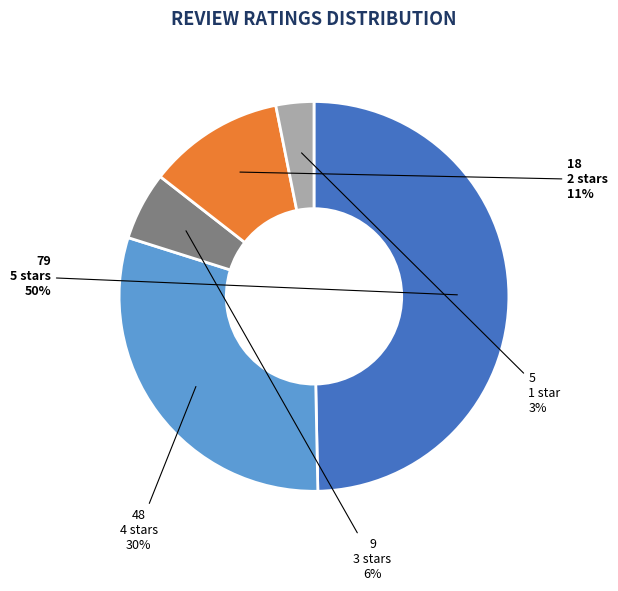

Does 1 star account for over 50% of the chart?

No